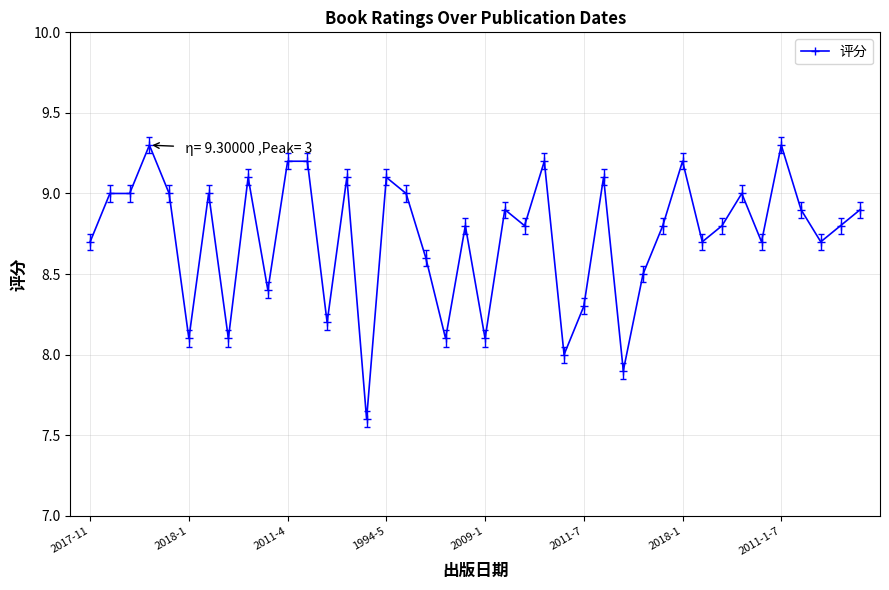

What is the value of the 30th point from the left?

8.8